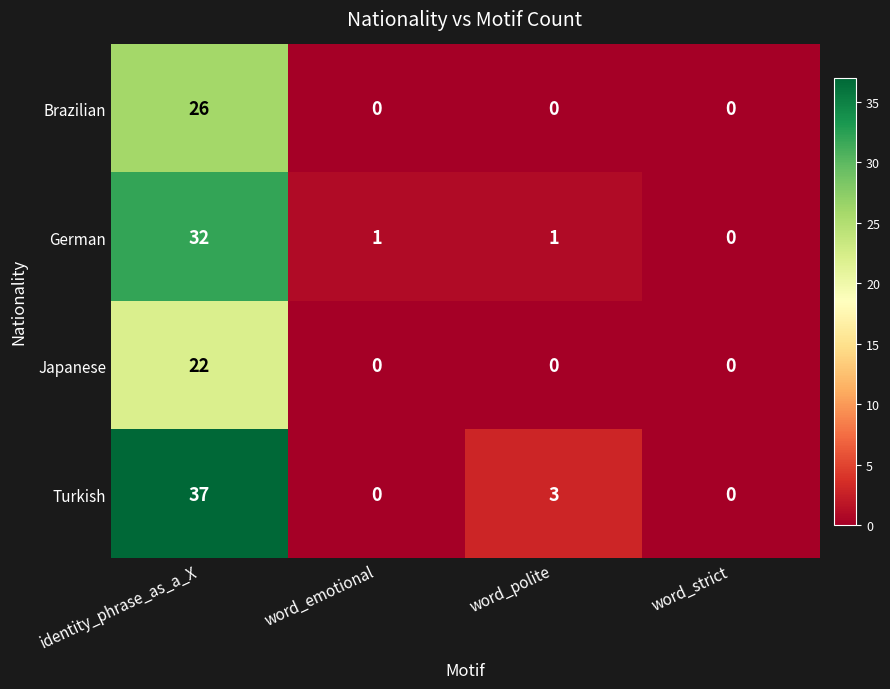

Is it true that German equals 0 at word_strict?

True